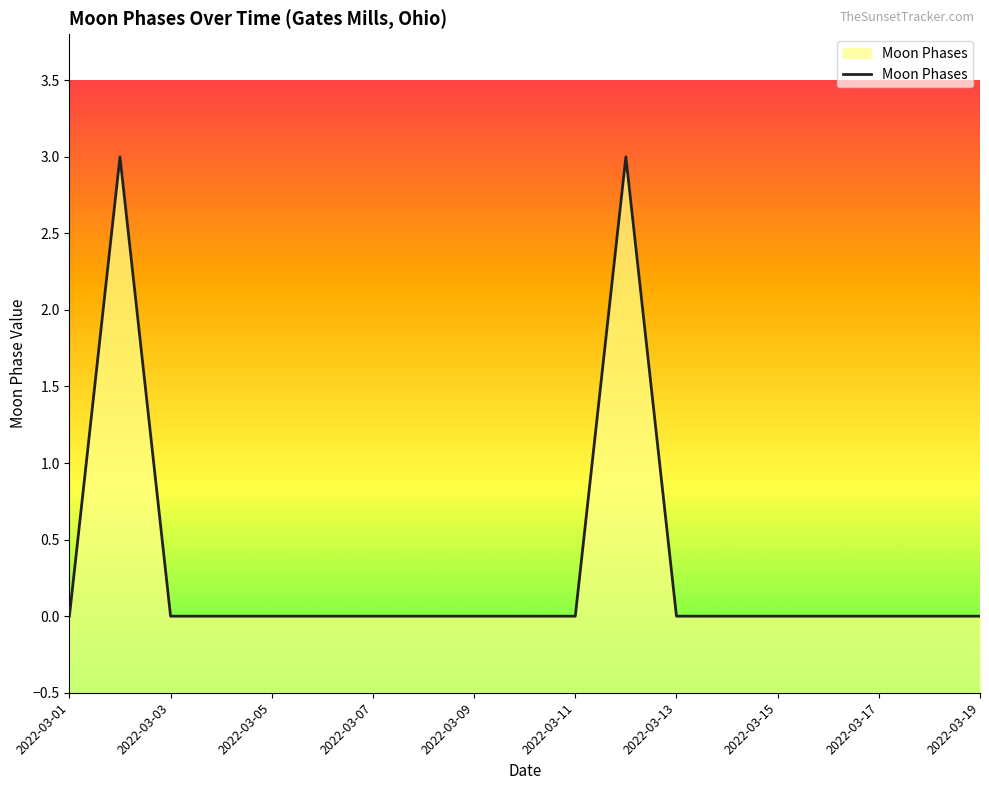

The chart shows a value of 0 at 2022-03-13. True or false?

True